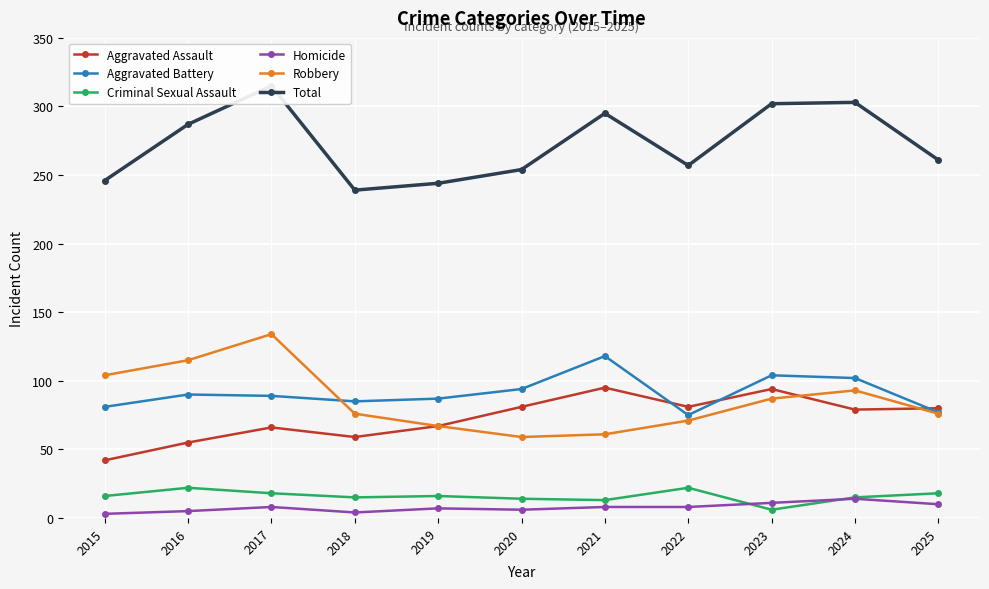

Which category has the lowest value in the Homicide series?

2015